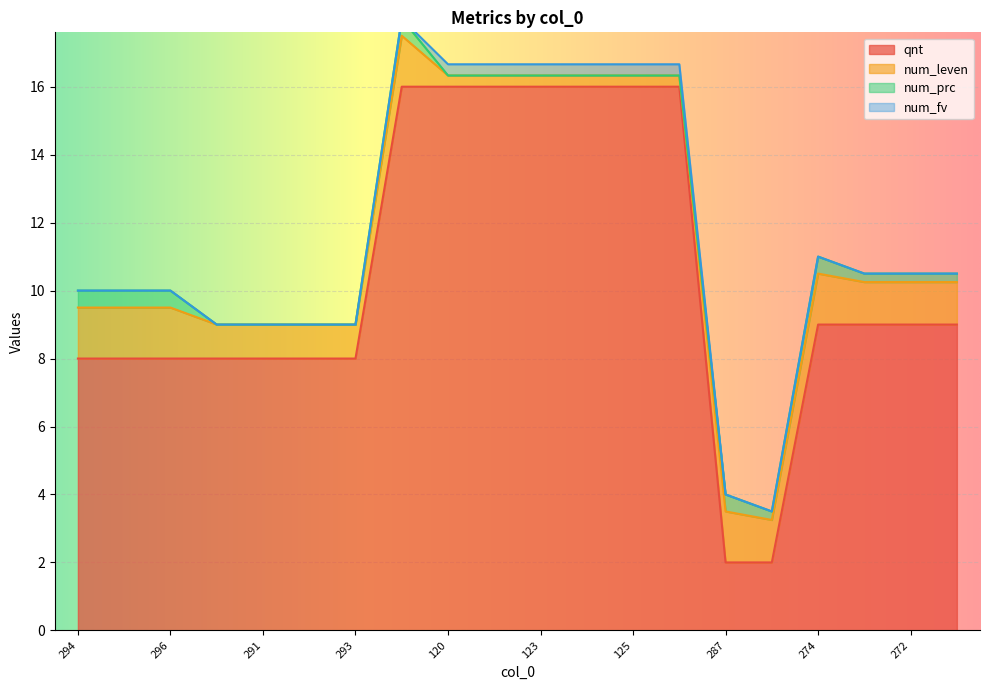

True or false: num_fv and num_leven cross at least once.

False